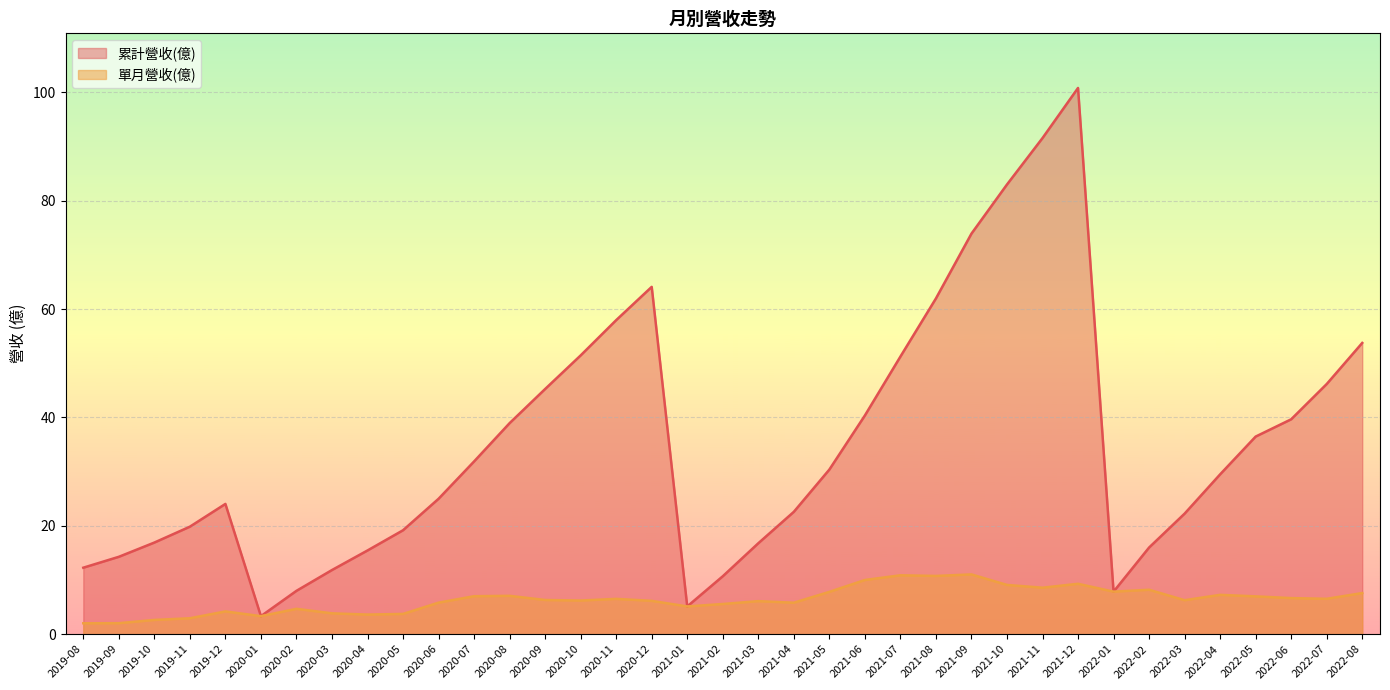

How many lines are shown in the chart?

2